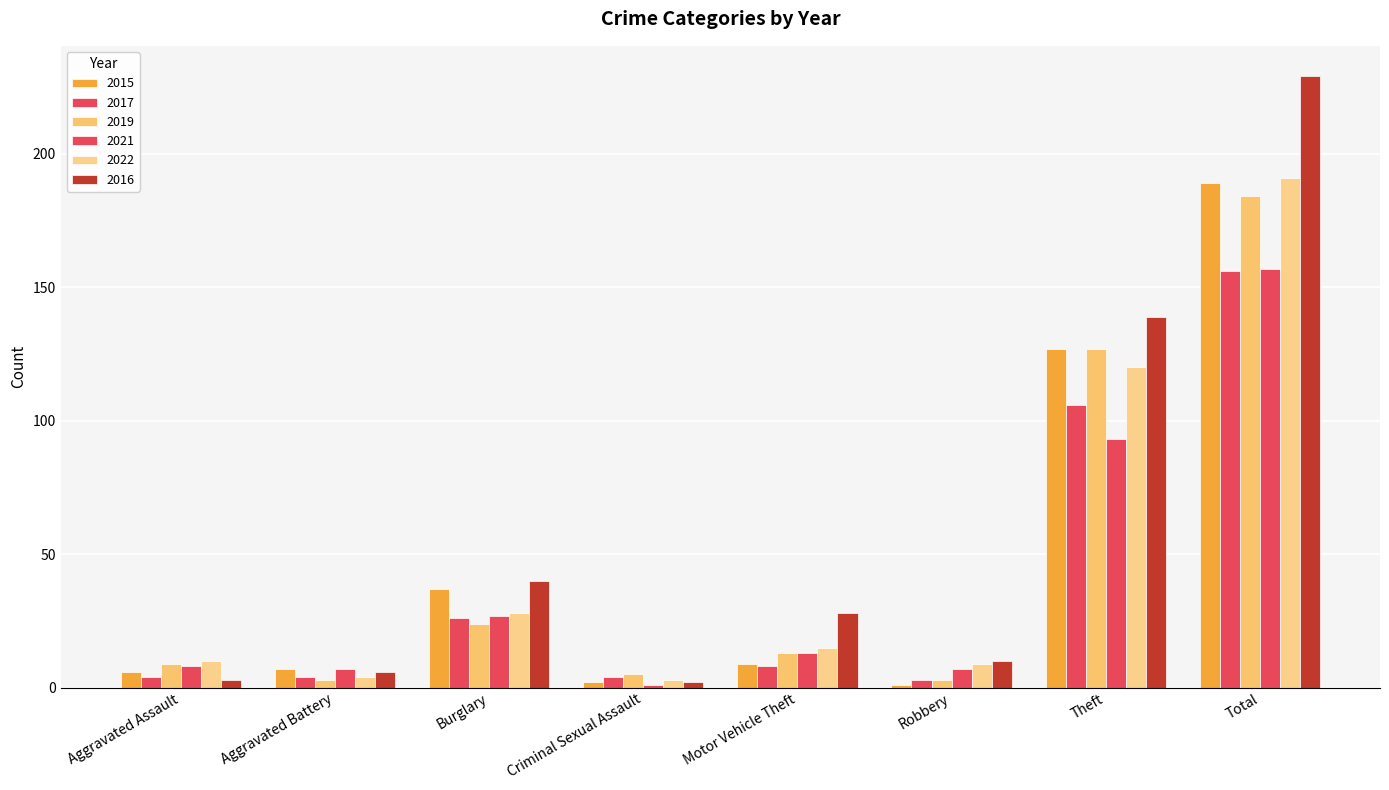

Count the number of categories in the chart.

8